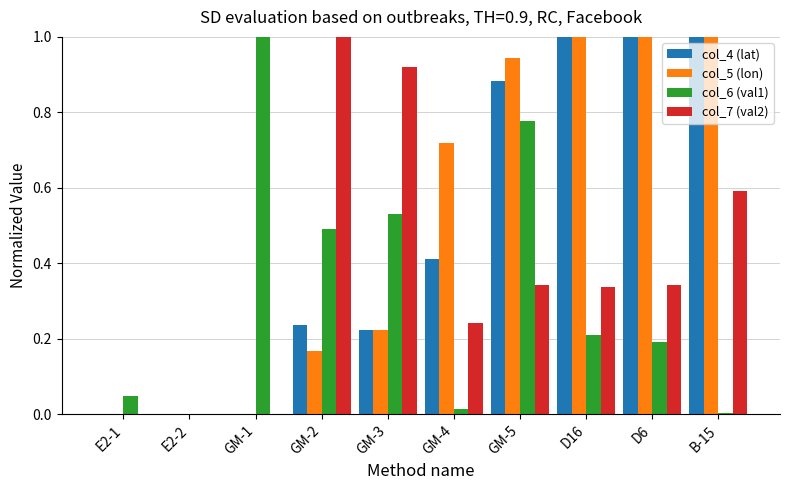

What is the sum of all col_4 (lat) values?

4.8